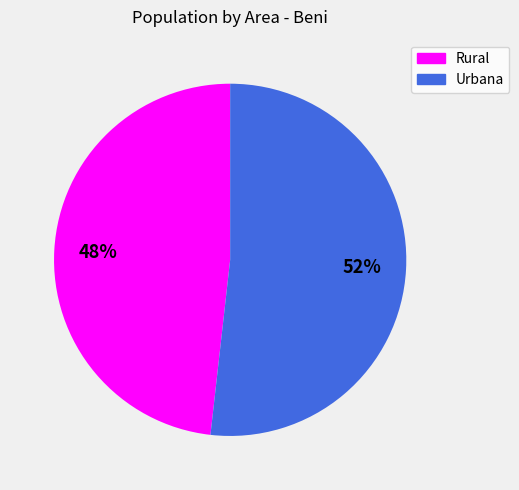

The Rural slice represents 48% of the pie. True or false?

True